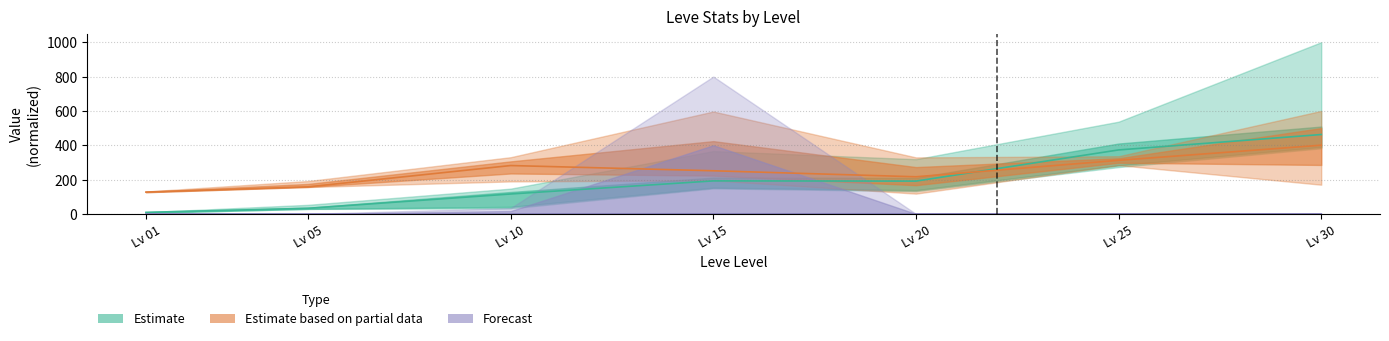

Rank the series by their maximum value, from highest to lowest.

Estimate, Estimate based on partial data, Forecast